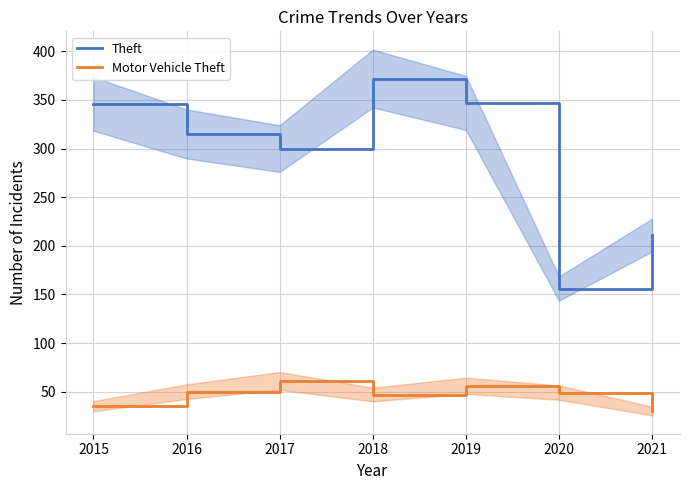

Rank the series by their maximum value, from lowest to highest.

Motor Vehicle Theft, Theft